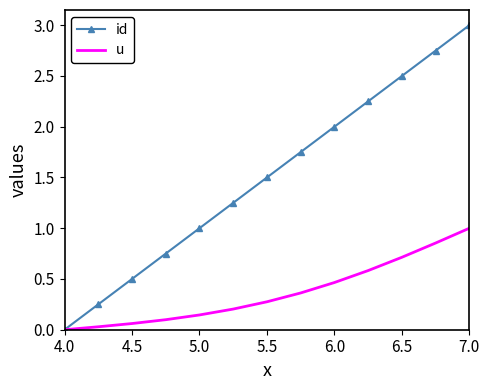

Rank the series by their maximum value, from lowest to highest.

u, id